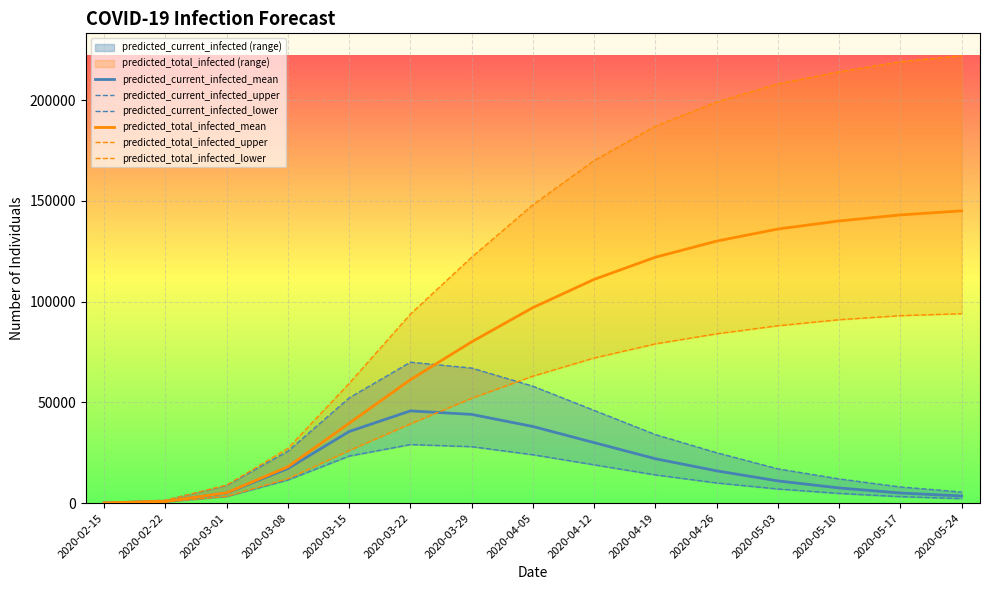

True or false: predicted_total_infected_upper and predicted_current_infected_mean cross at least once.

False